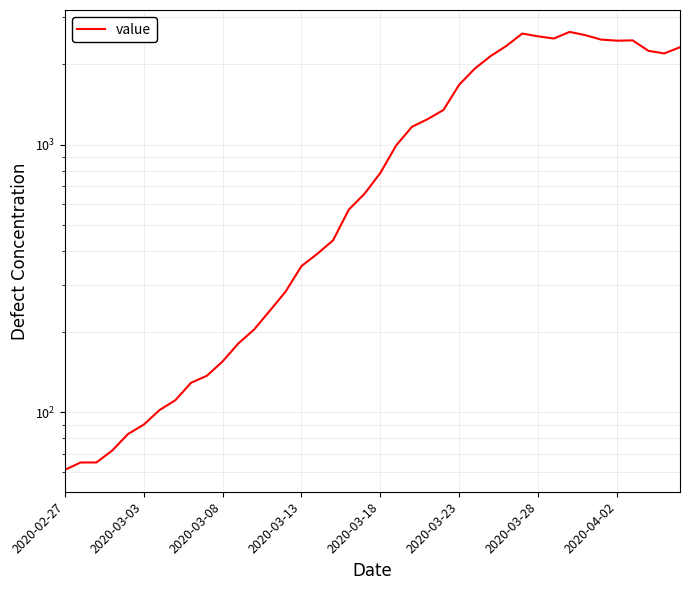

What is the smallest value displayed?

61